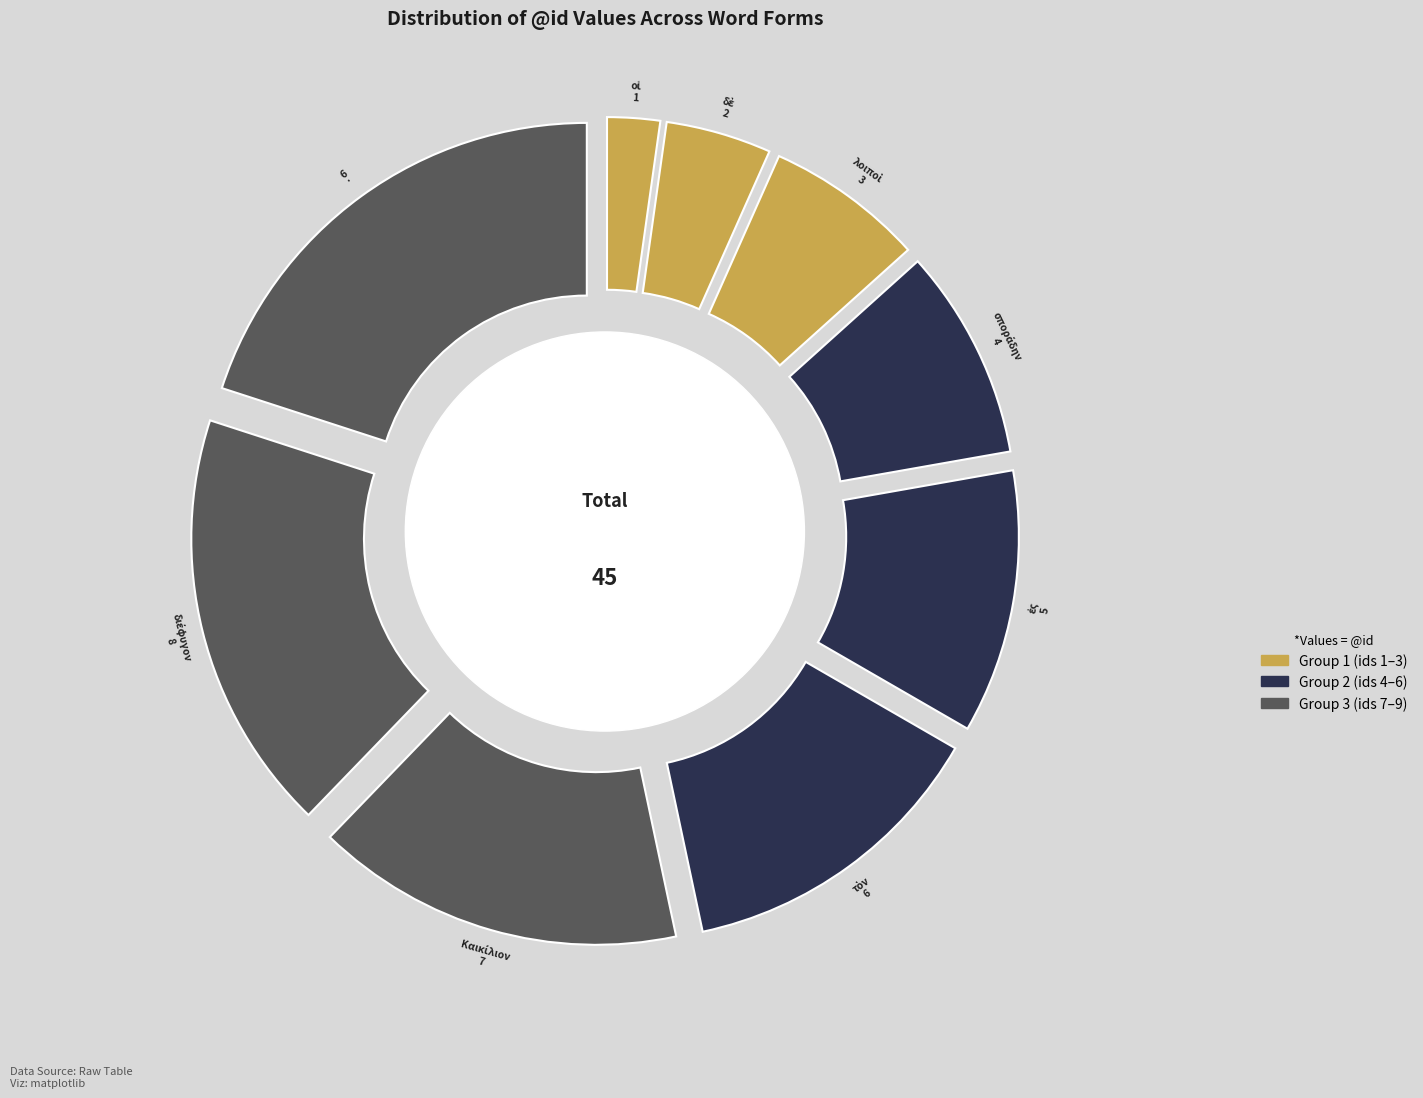

Approximately how many times larger is the value at . compared to τὸν?

1.5